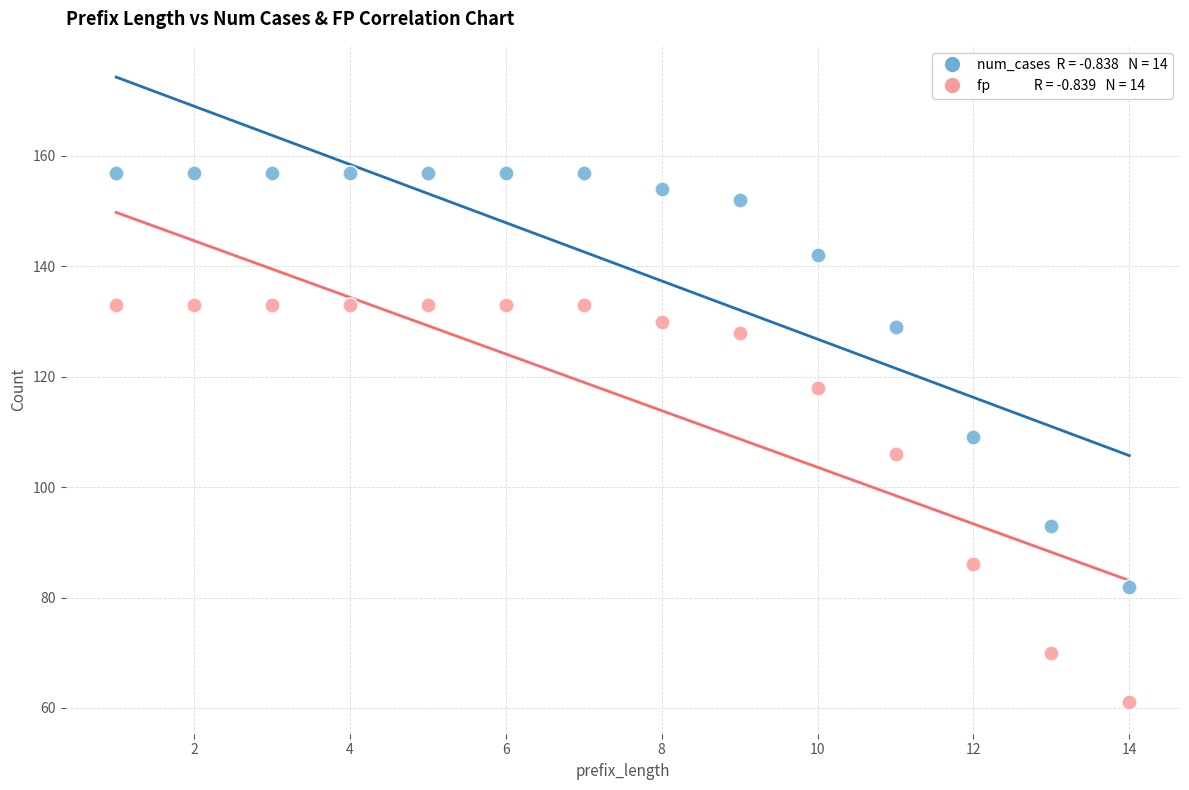

Across all data points, what is the range of X values (max minus min)?

13